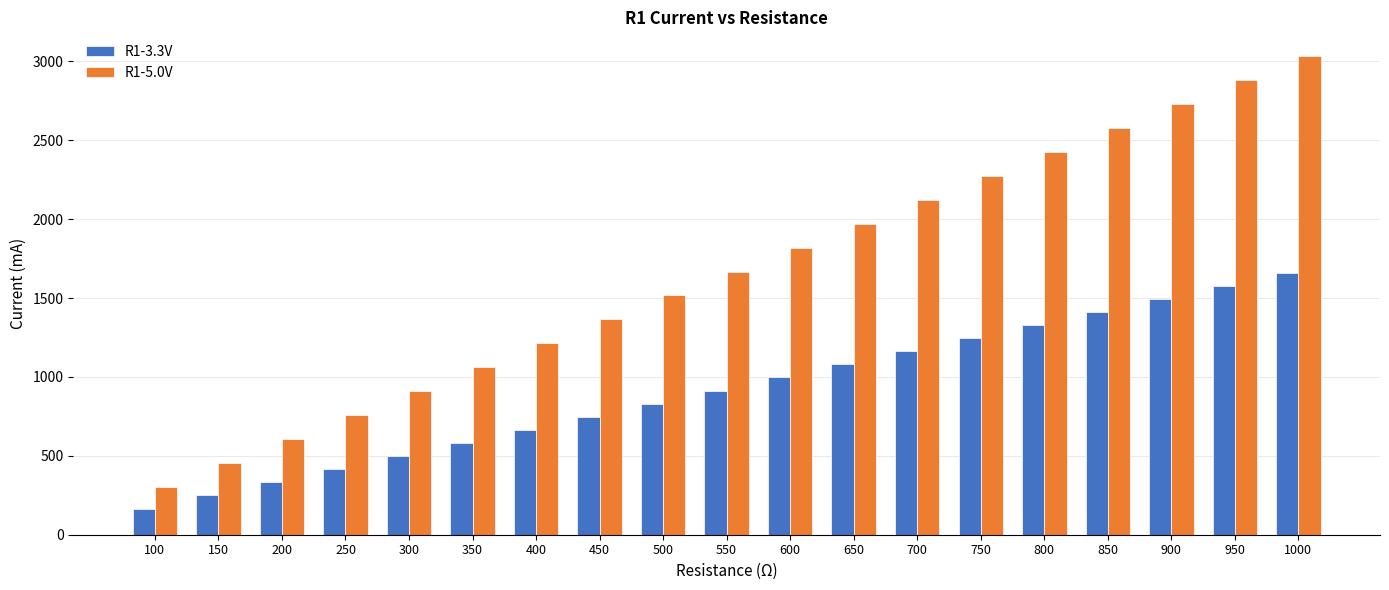

Where does the R1-3.3V series first go above 913?

550